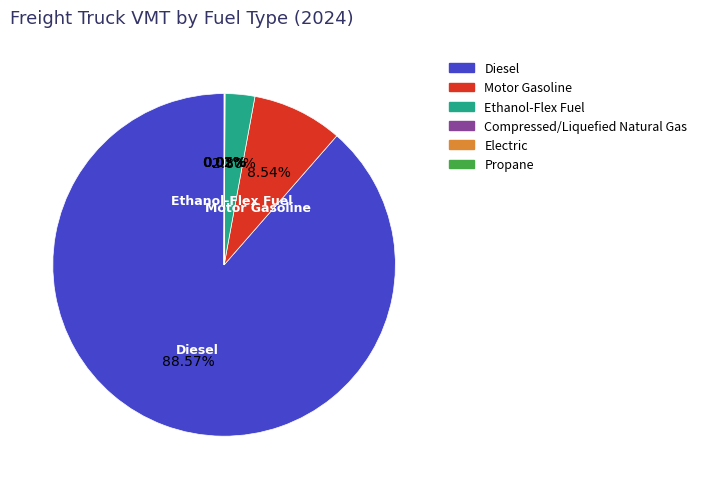

Combined, do Ethanol-Flex Fuel and Motor Gasoline account for over 50%?

No